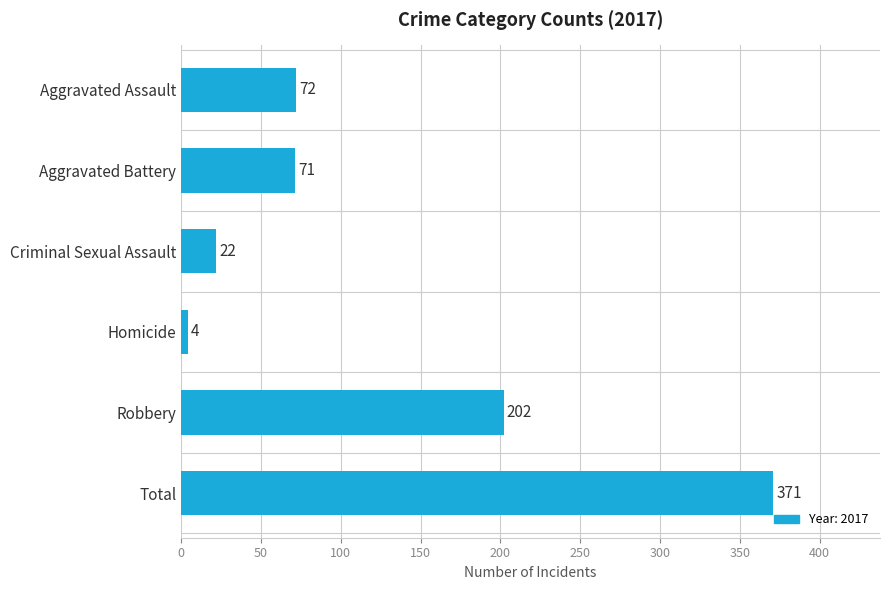

Is it true that the value at Total is 371?

True